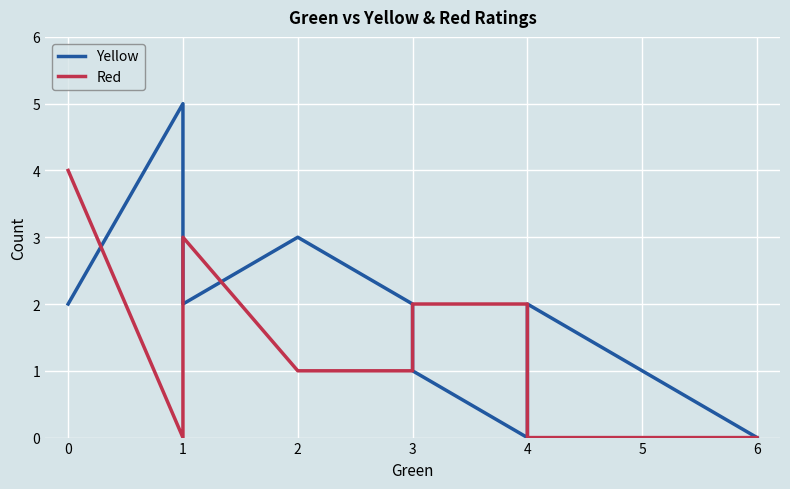

What are all the series names shown in the legend?

Yellow, Red